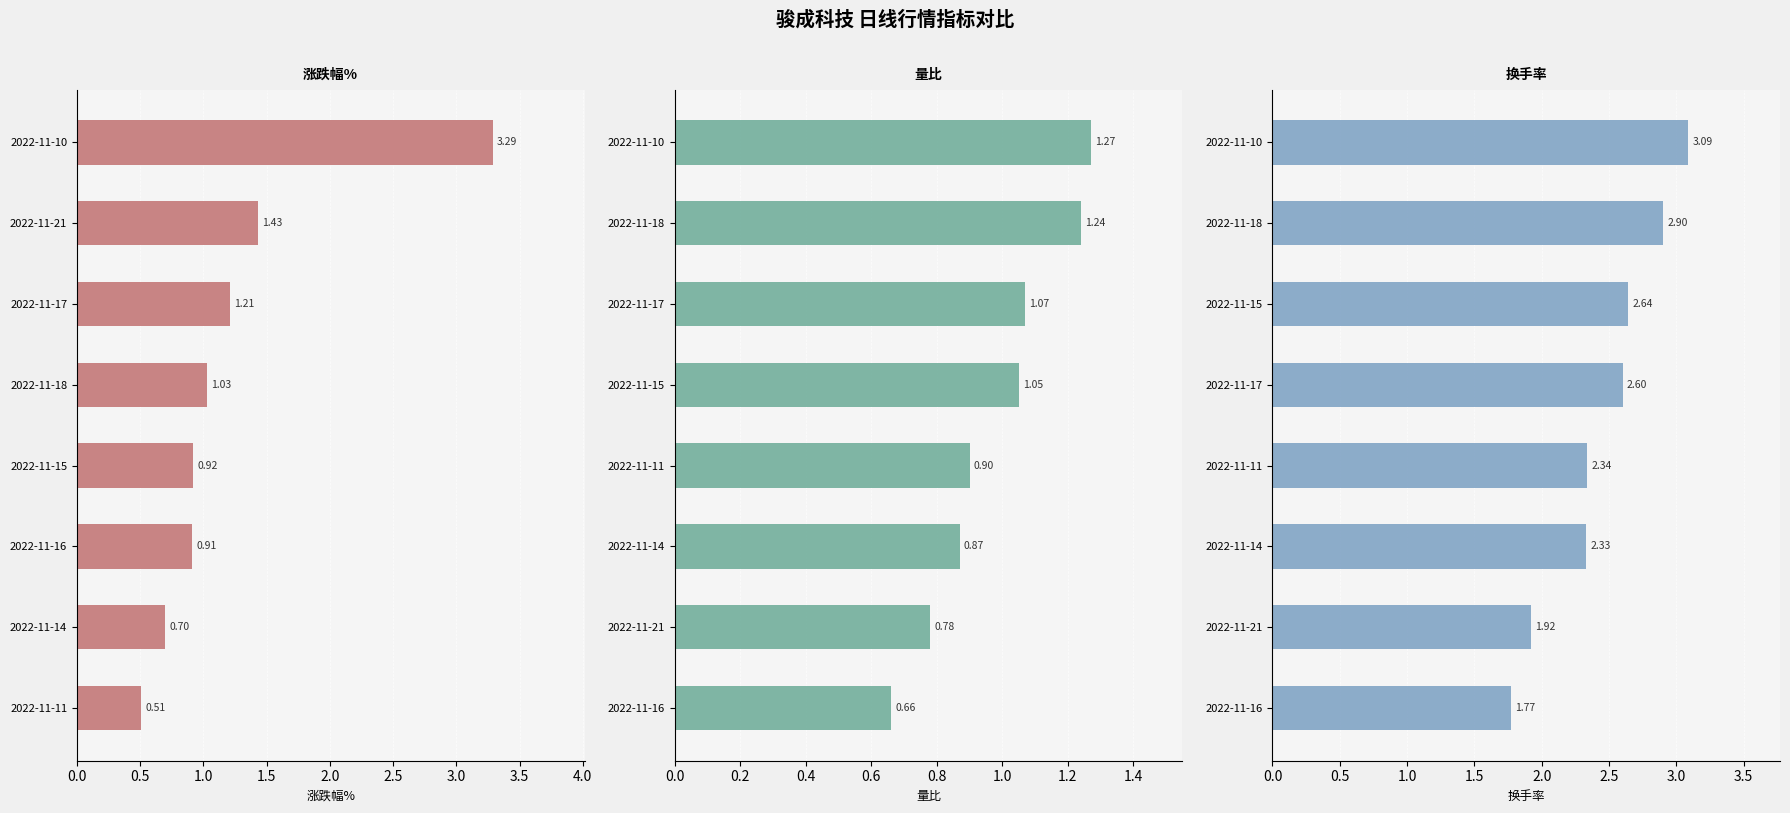

What are all the series names shown in the legend?

涨跌幅%, 量比, 换手率